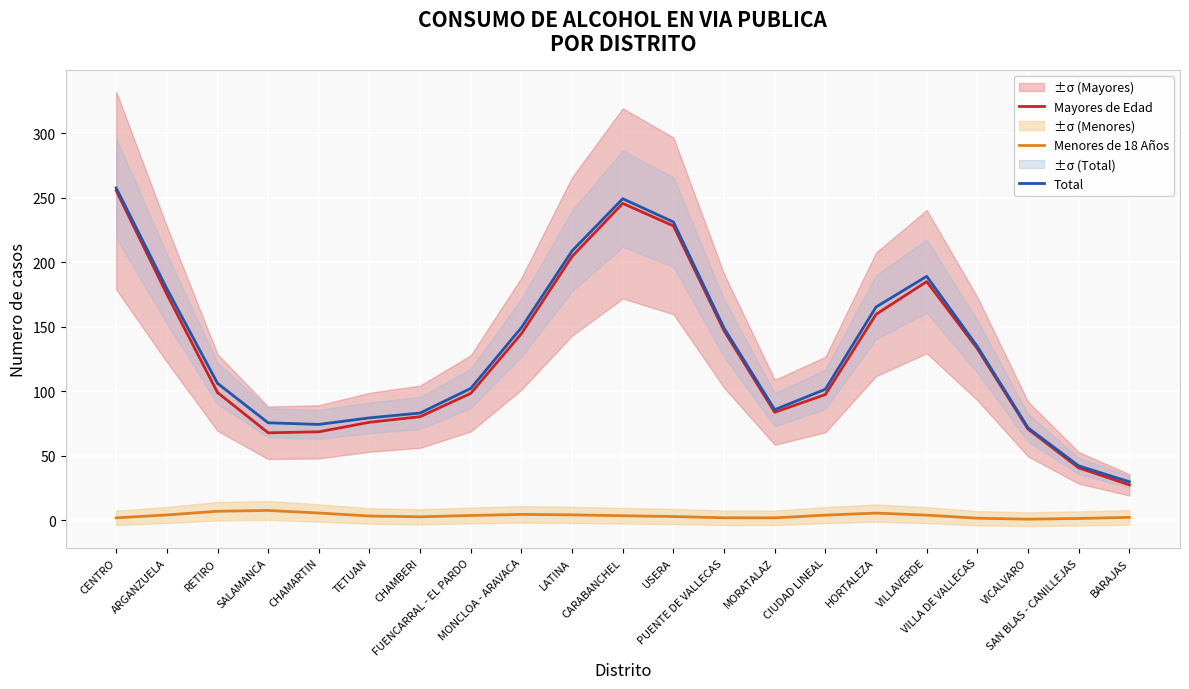

Is the value of Mayores de Edad at CHAMARTIN greater than the value of Total at USERA?

No